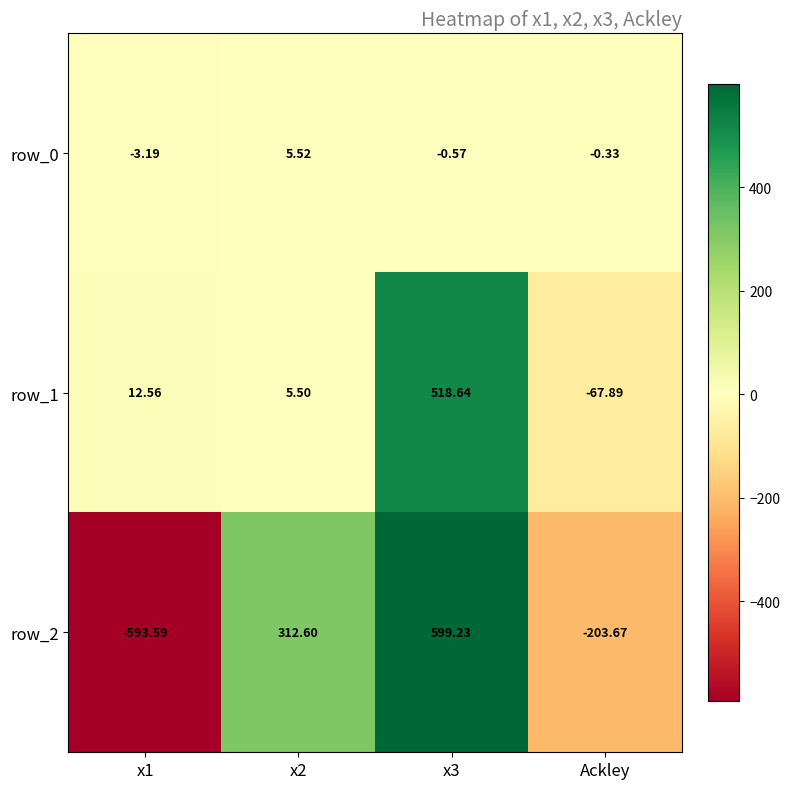

What is the difference between the row_0 values at Ackley and x3?

0.2